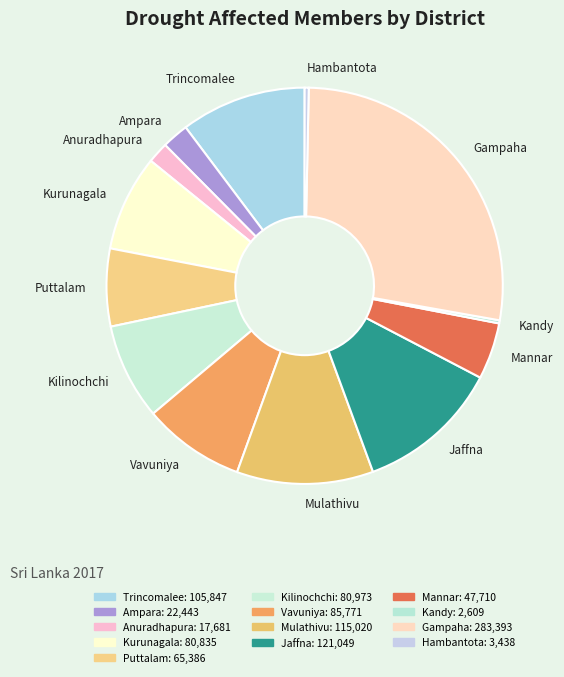

What is the ratio of the value at Vavuniya to the value at Kilinochchi?

1.1